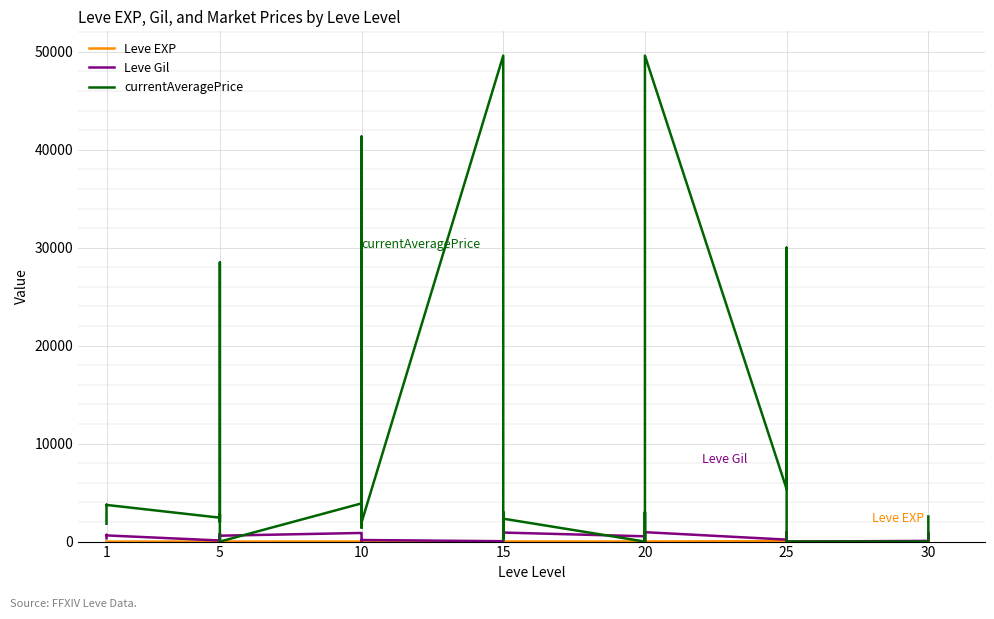

True or false: Leve Gil and currentAveragePrice intersect in this chart.

True